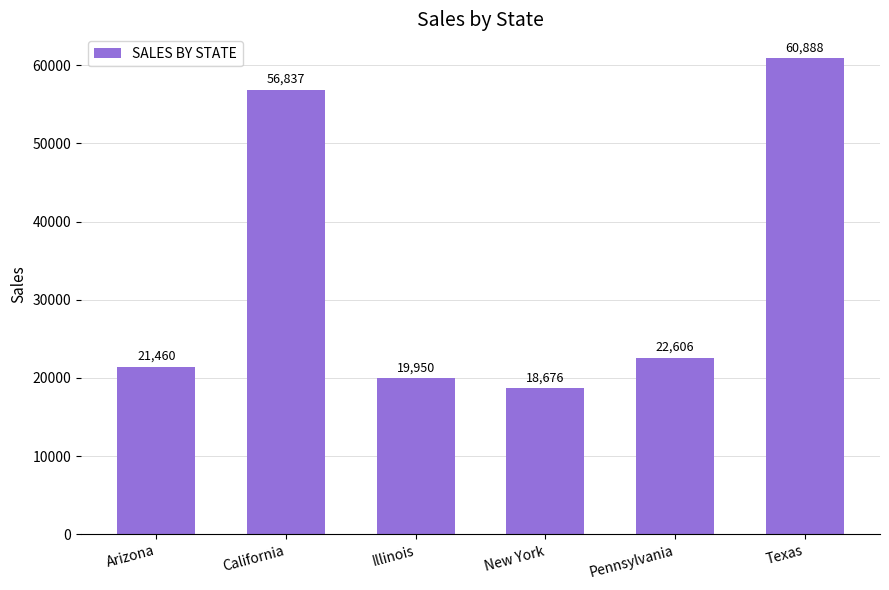

The value at Pennsylvania is 22605.8. True or false?

True